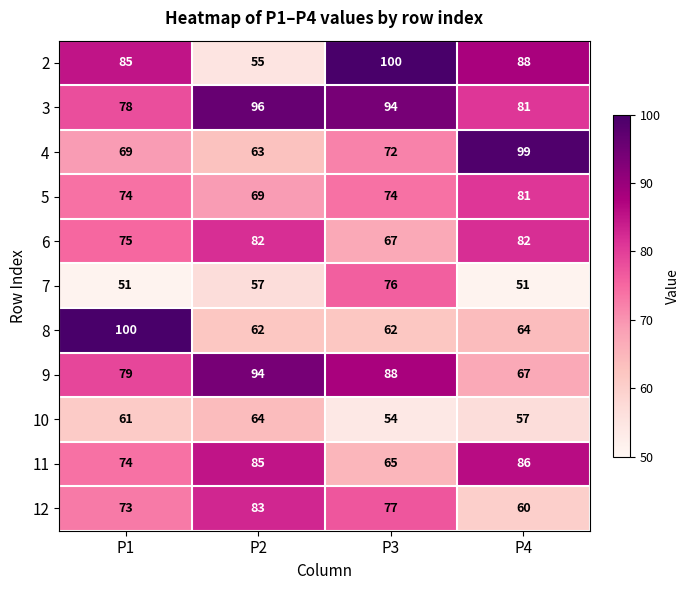

Count the number of data series in this chart.

11